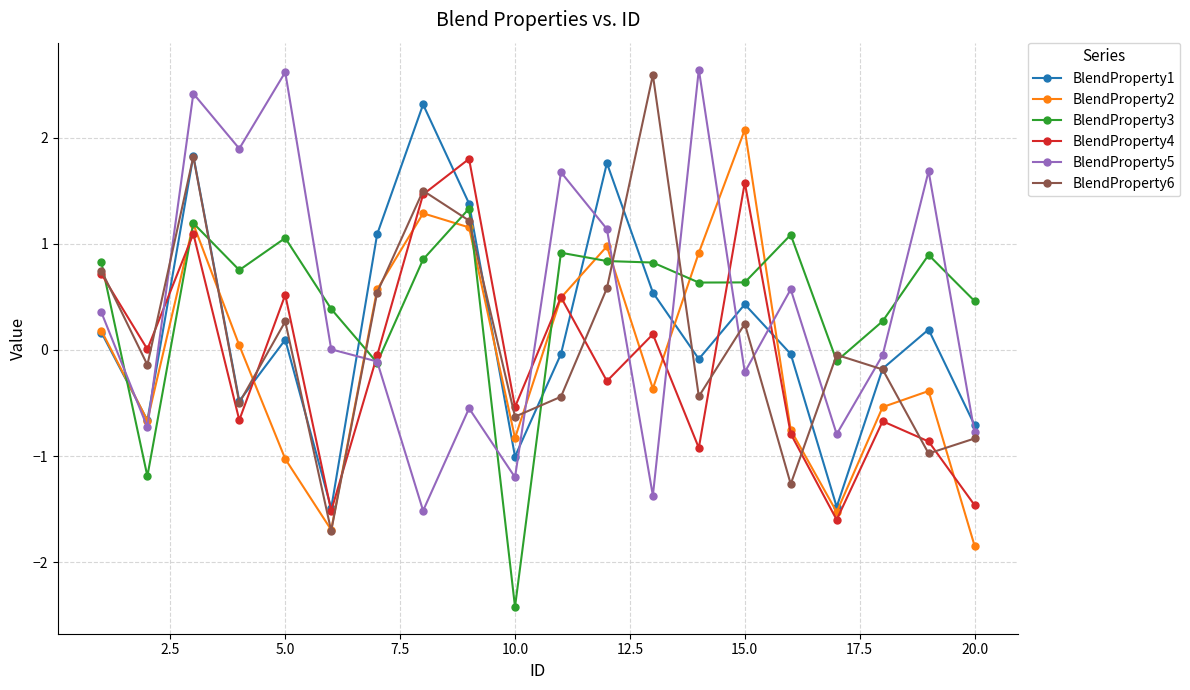

After their last crossing, which series has the higher values: BlendProperty4 or BlendProperty3?

BlendProperty3